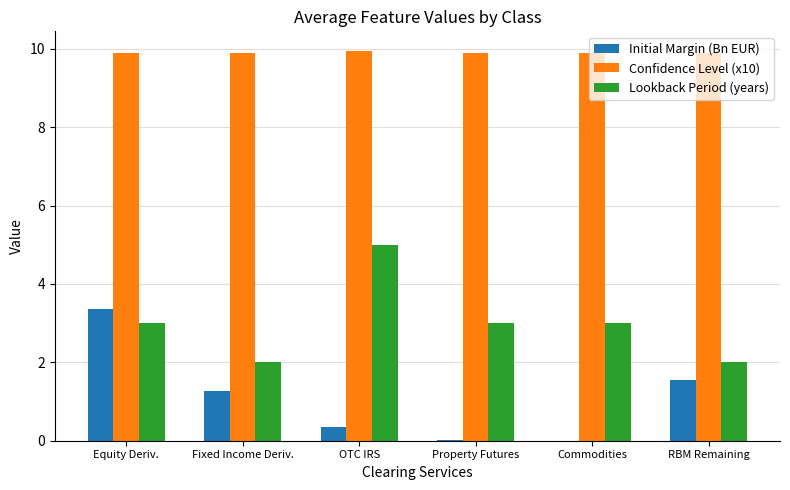

How many groups of bars are there?

6